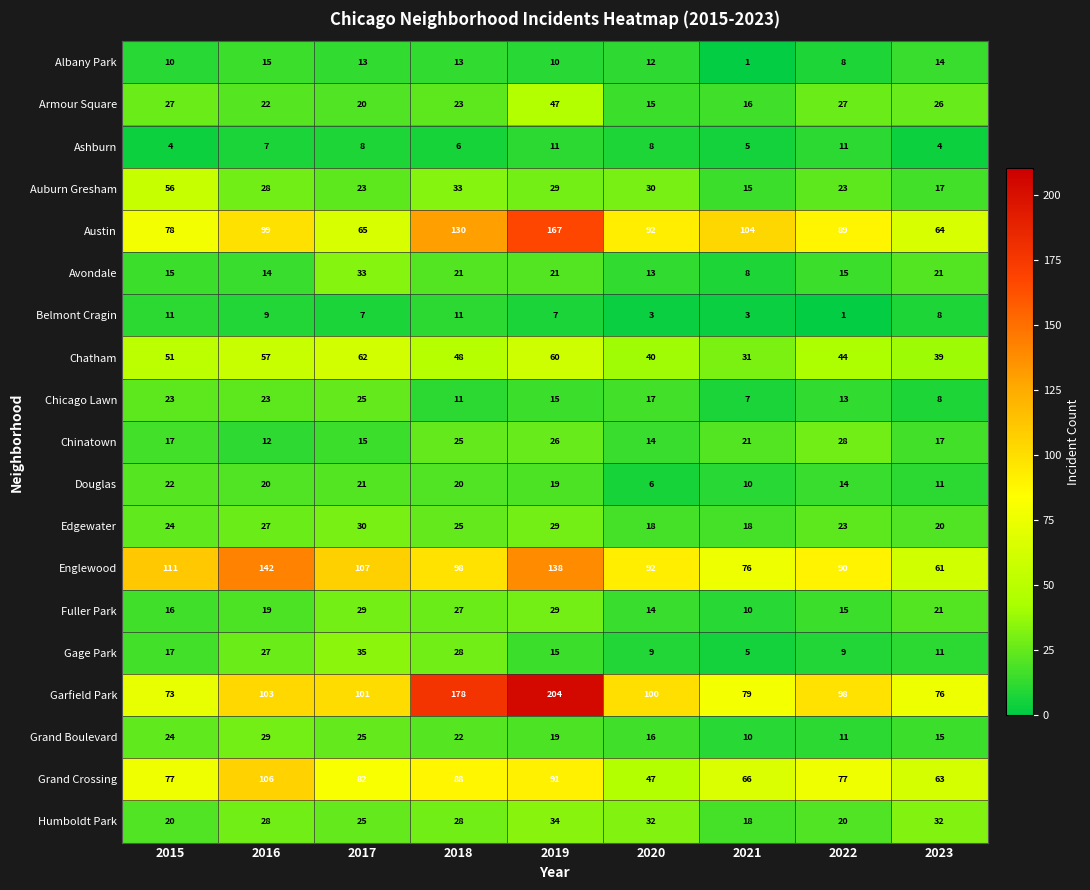

Between 2020 and 2022, which series saw the biggest shift?

Grand Crossing